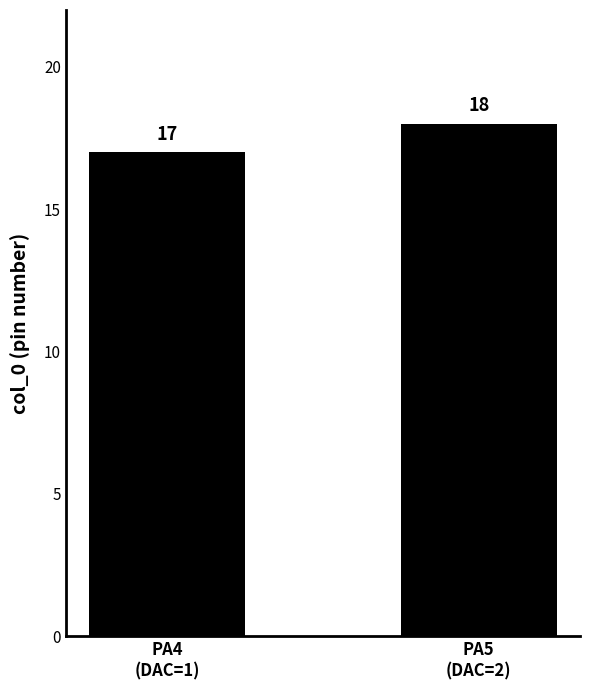

Approximately how many times larger is the value at PA5
(DAC=2) compared to PA4
(DAC=1)?

1.1